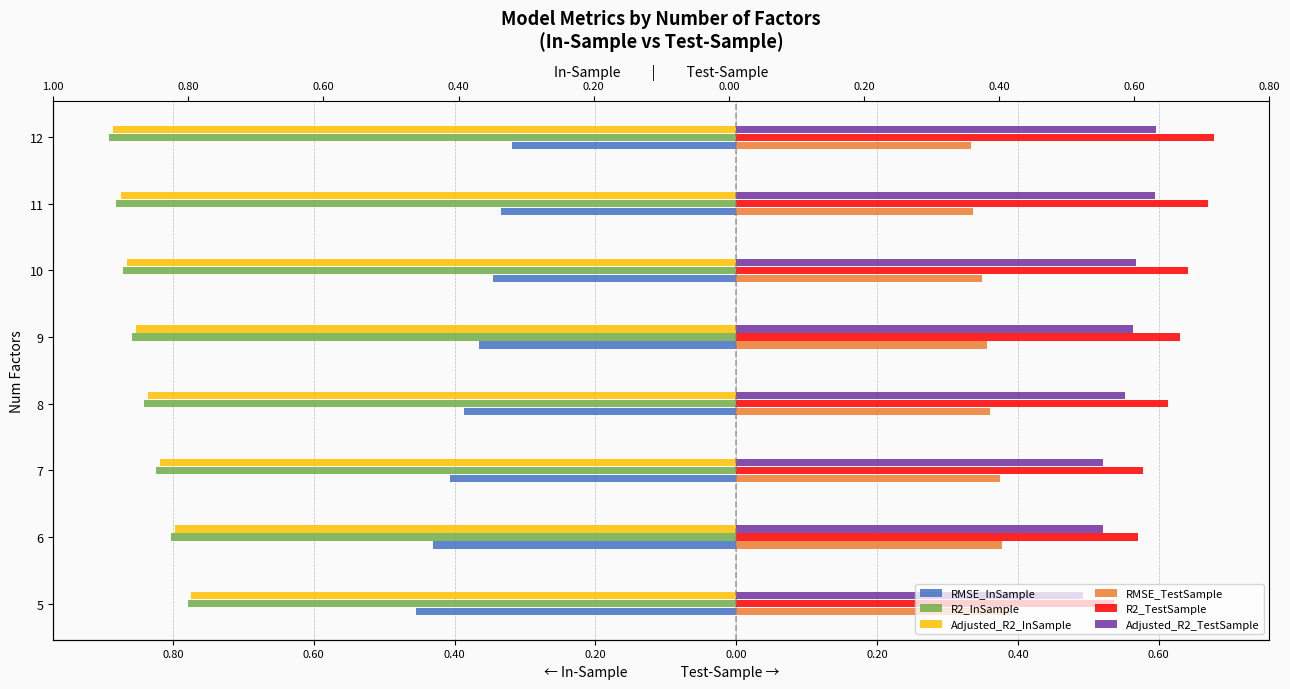

What is the difference between the maximum and minimum values in the R2_InSample series?

0.1